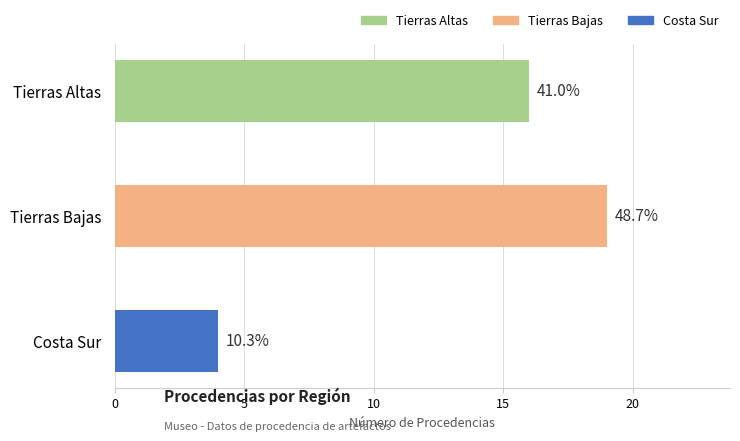

List the labels in order of value, largest first.

Tierras Bajas, Tierras Altas, Costa Sur